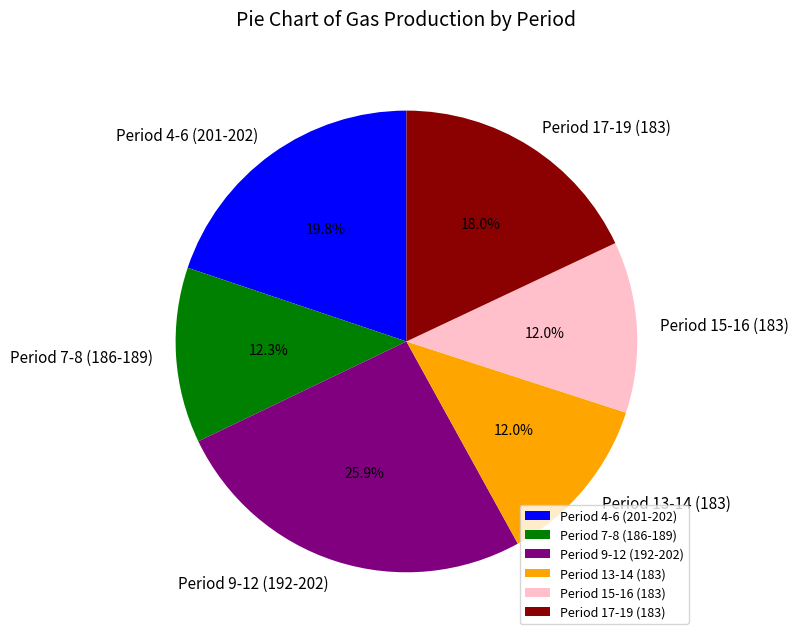

Which has a higher value, Period 13-14 (183) or Period 17-19 (183)?

Period 17-19 (183)